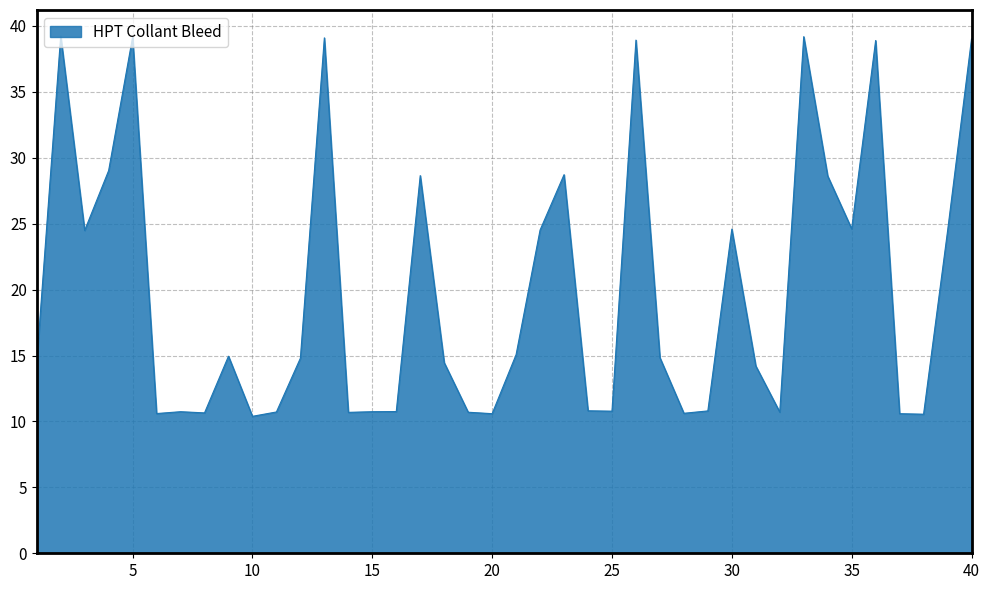

How many distinct data groups are displayed?

1